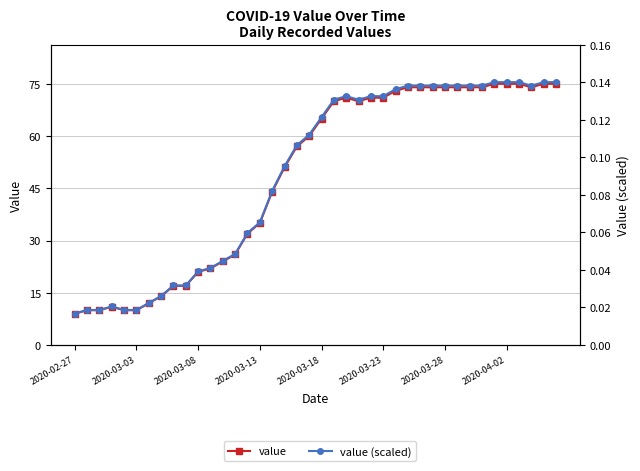

Which series has the widest spread of values?

value